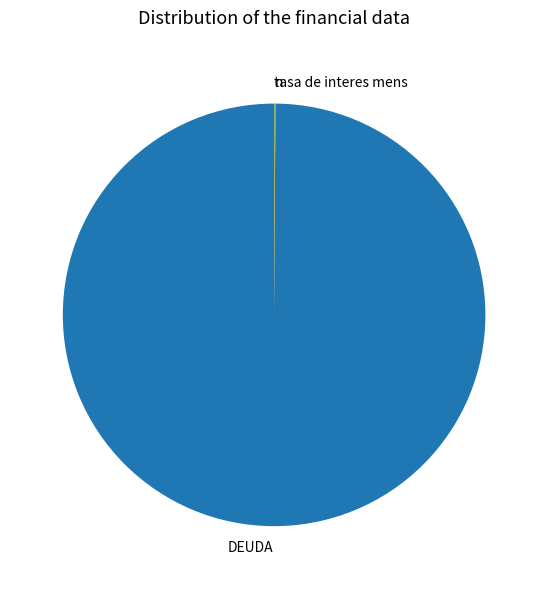

Which slice is the largest?

DEUDA